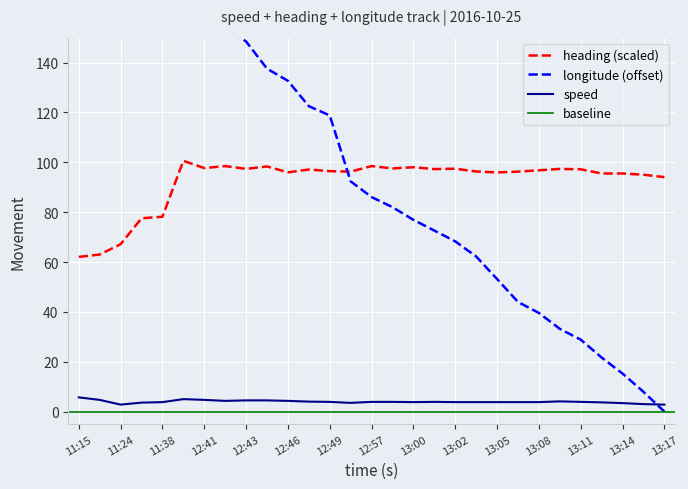

True or false: heading and speed intersect in this chart.

False